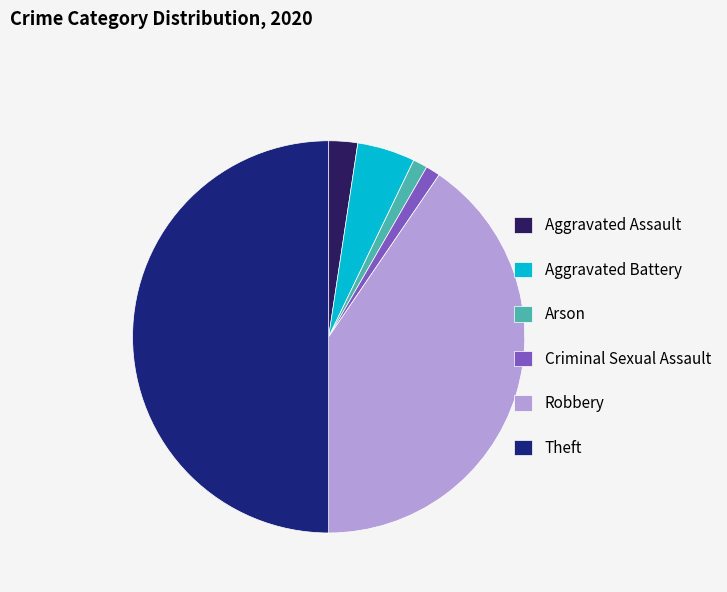

Count the number of slices in the pie.

6